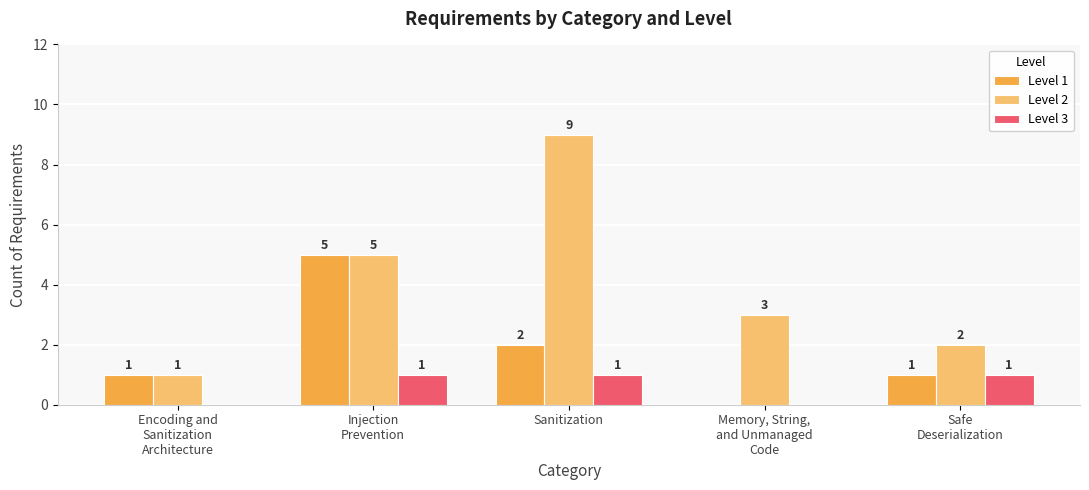

The Level 2 series shows 3 at Sanitization. True or false?

False